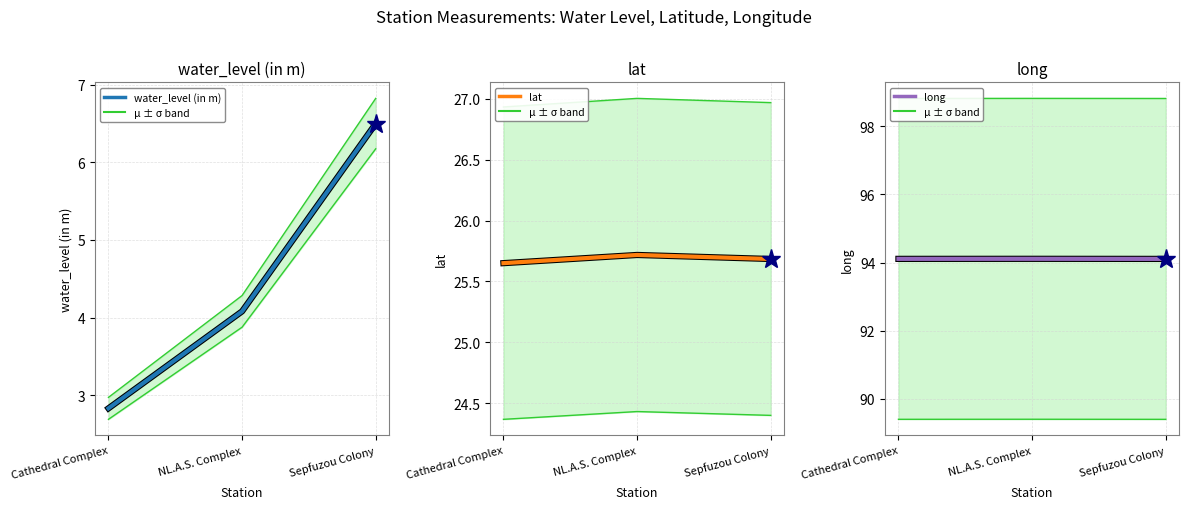

Does the chart display data point markers on the line(s)?

No